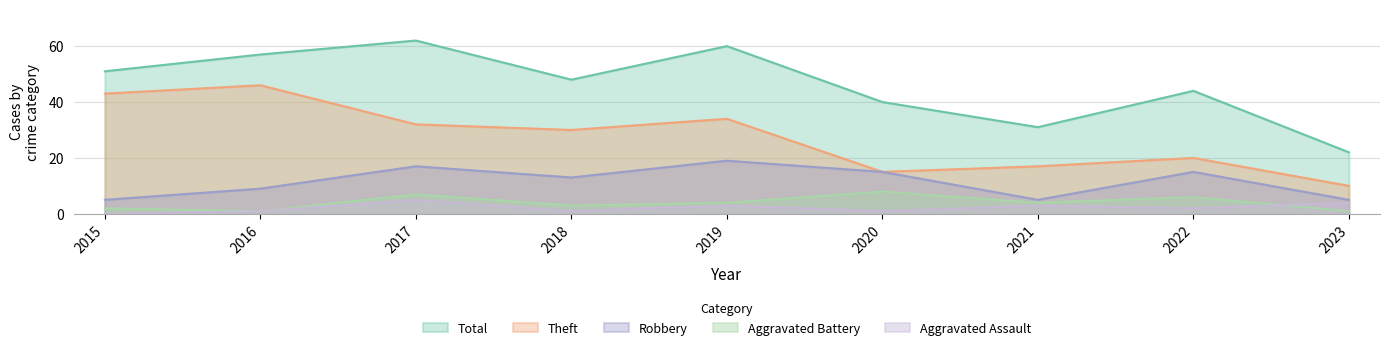

Between 2018 and 2021, which is larger?

2018